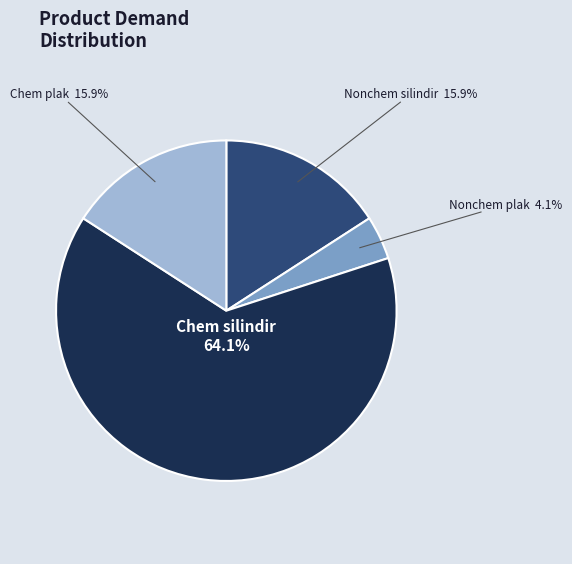

Between Nonchem plak and Nonchem silindir, which is larger?

Nonchem silindir